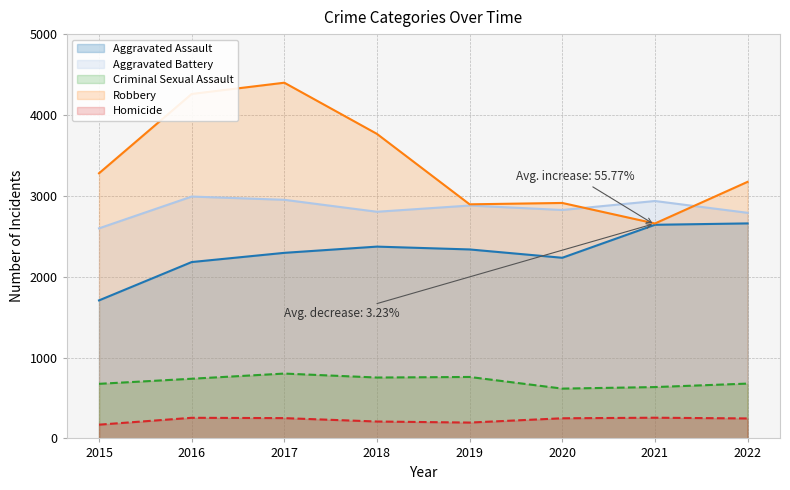

How many lines are shown in the chart?

5